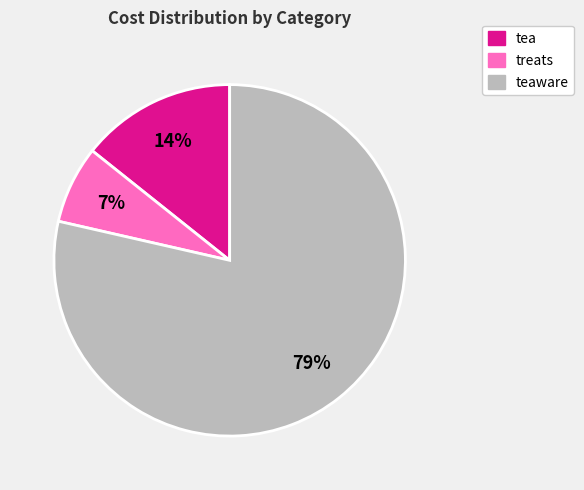

Is there any slice that represents more than half of the pie?

Yes